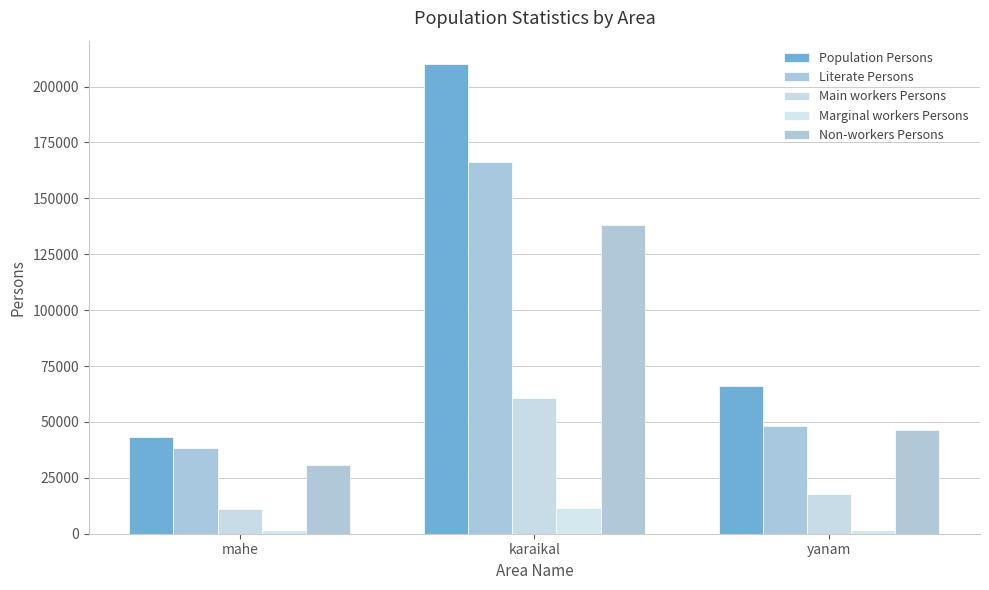

Which label corresponds to the largest value in the chart?

karaikal